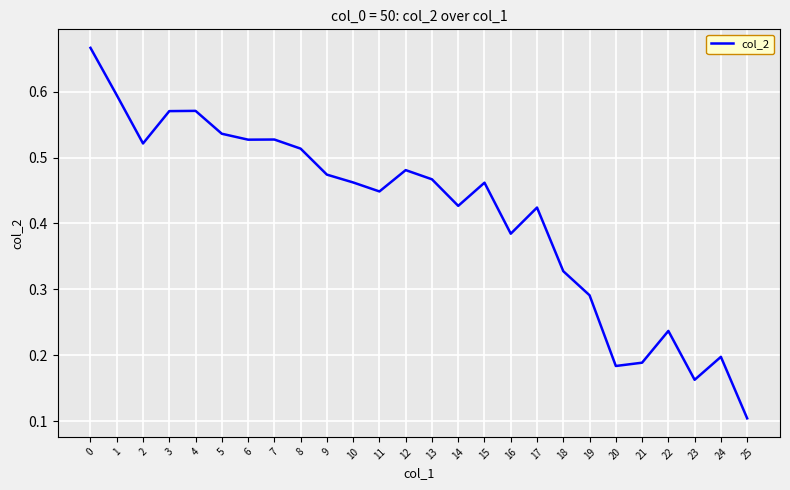

At which label is the value closest to 0?

25